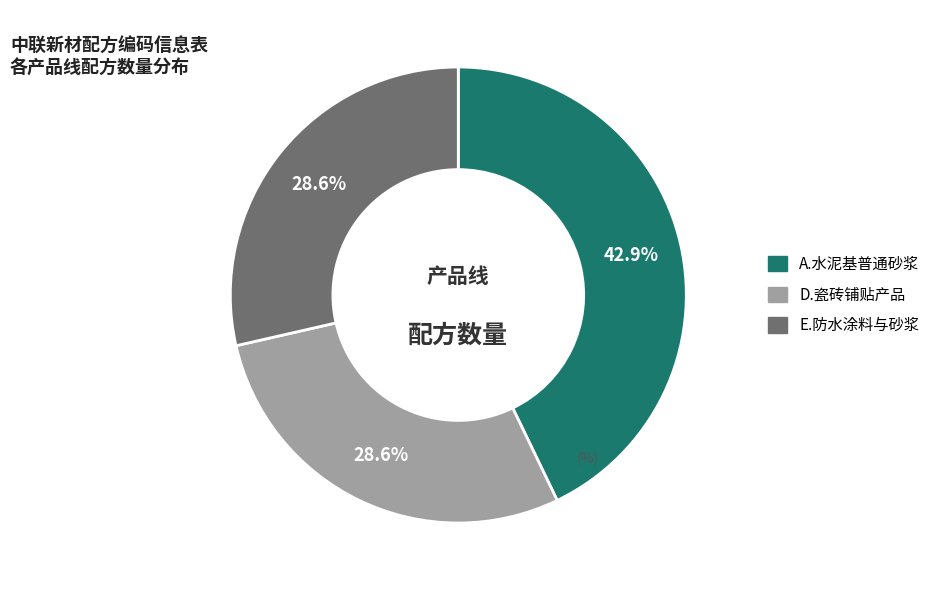

Is there a majority slice in this chart?

No